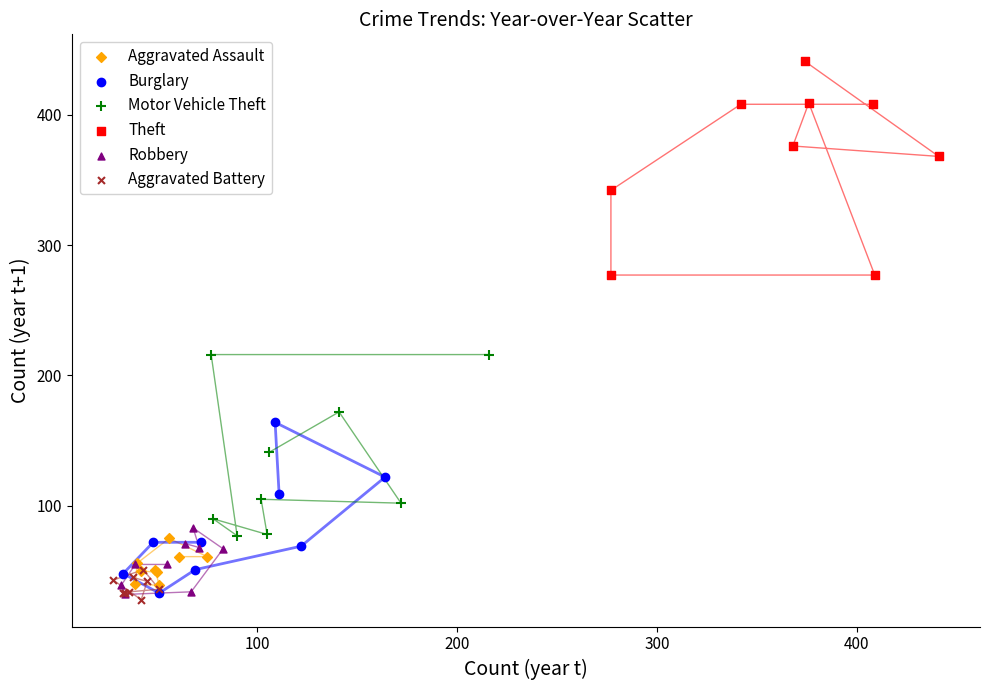

Which series reaches the minimum Y coordinate?

Aggravated Battery